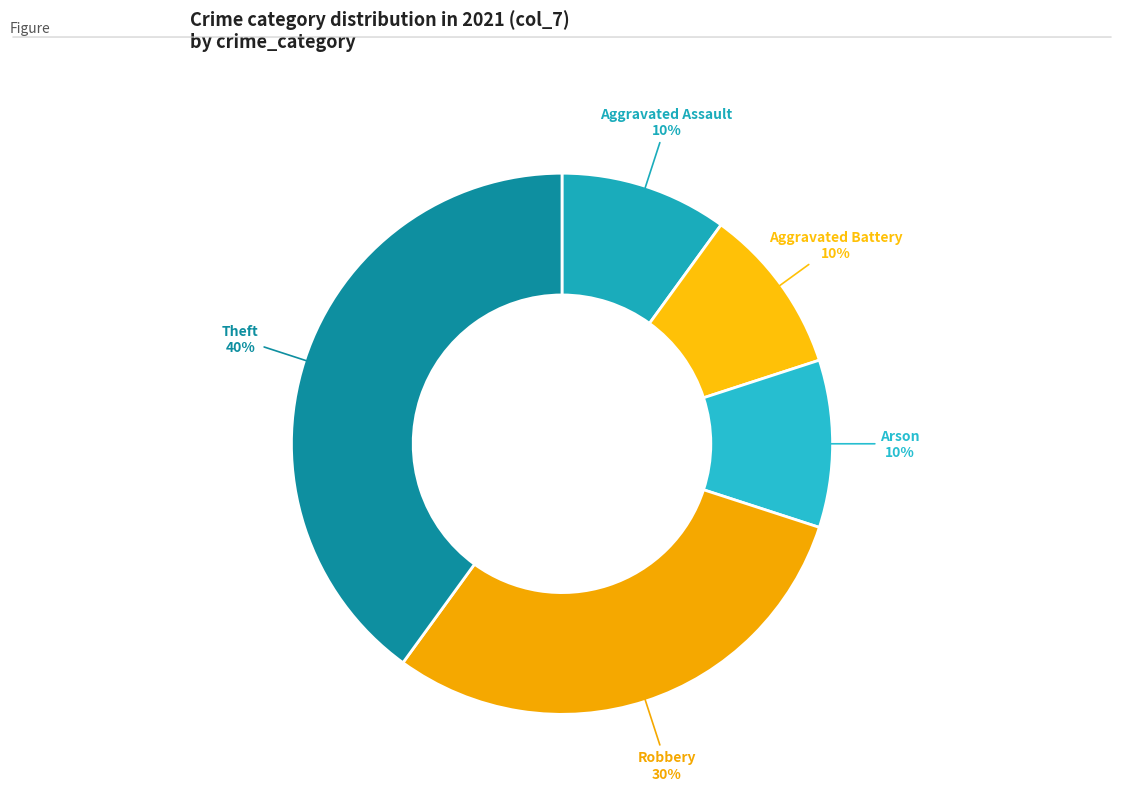

Count the number of slices in the pie.

5